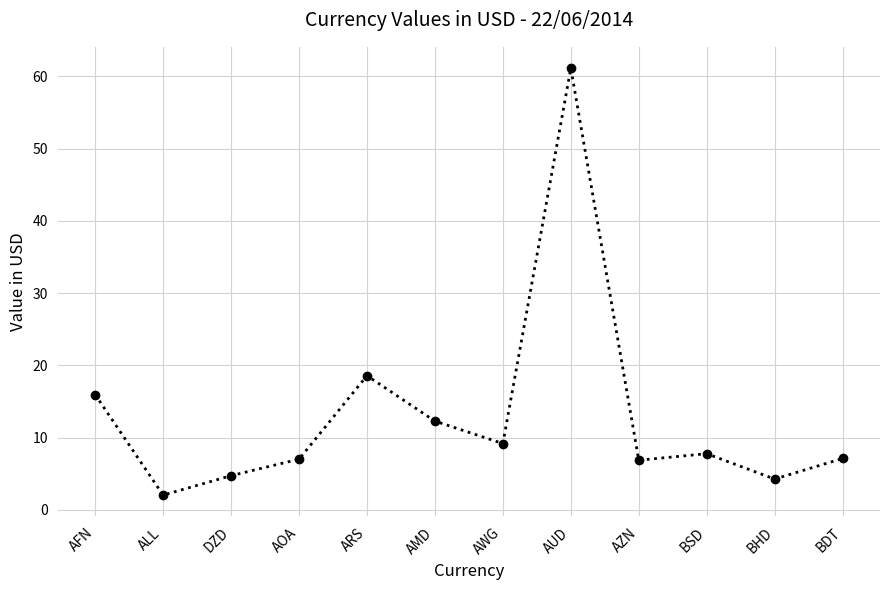

True or false: there are more than 0 points higher than both neighbors.

True